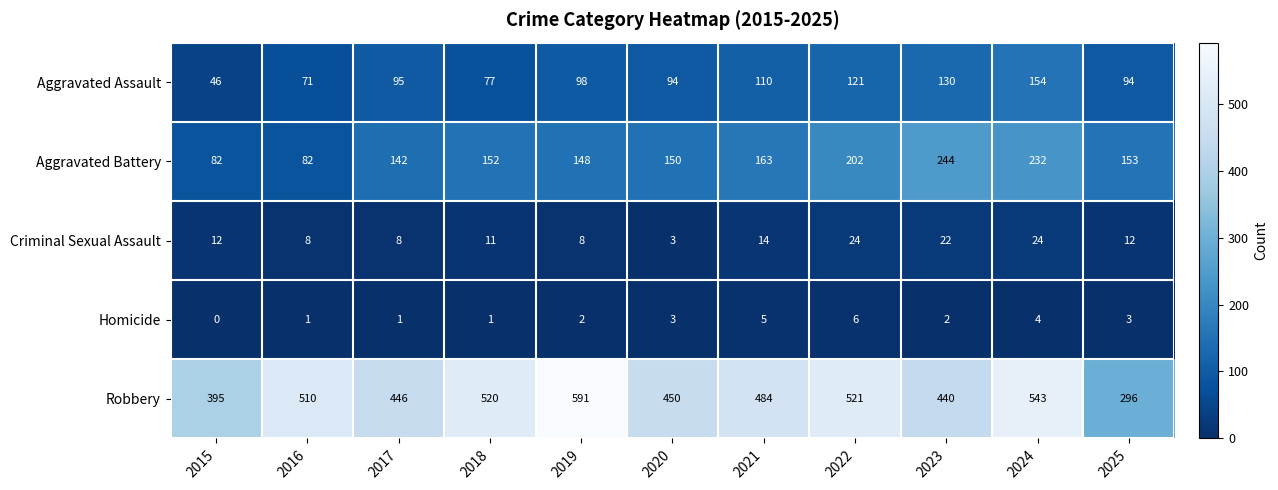

Which series has the widest spread of values?

Robbery